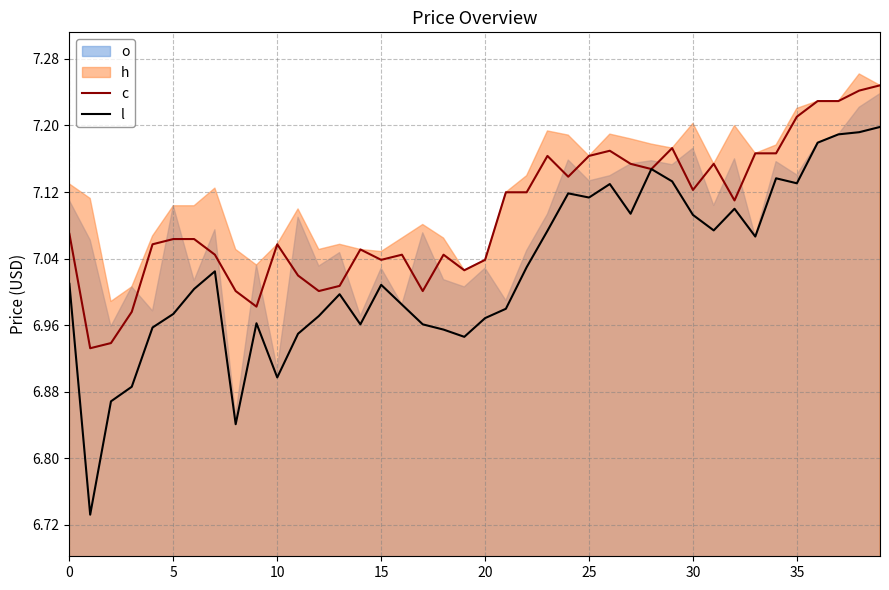

How many interior local valleys does the l series have?

10